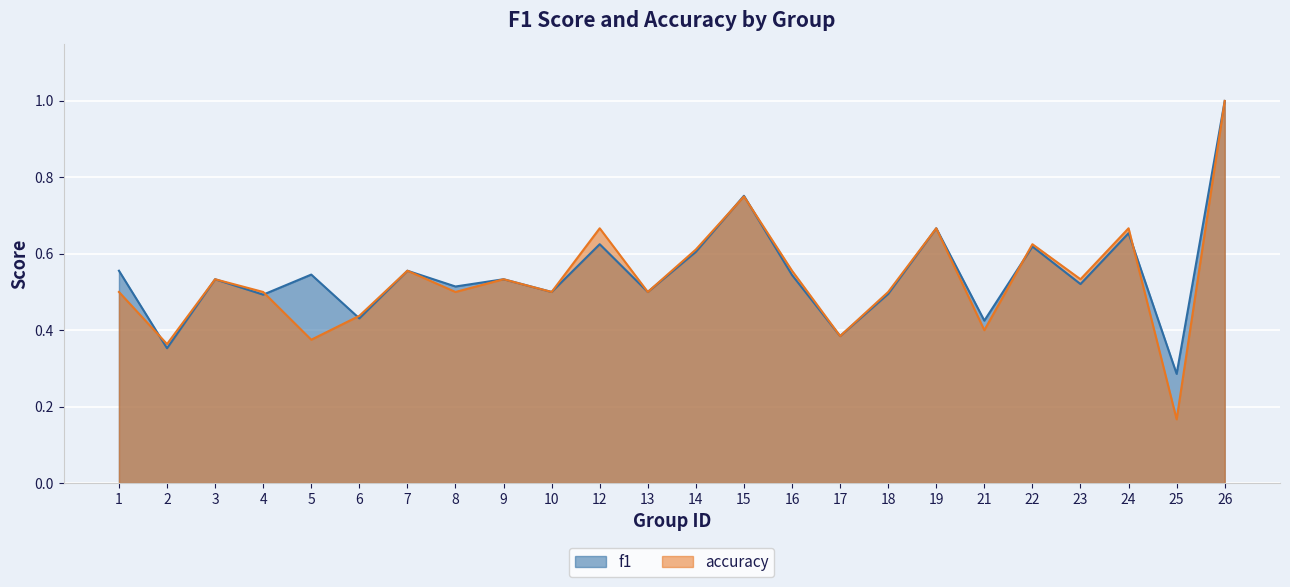

Rank the series by their maximum value, from highest to lowest.

f1, accuracy